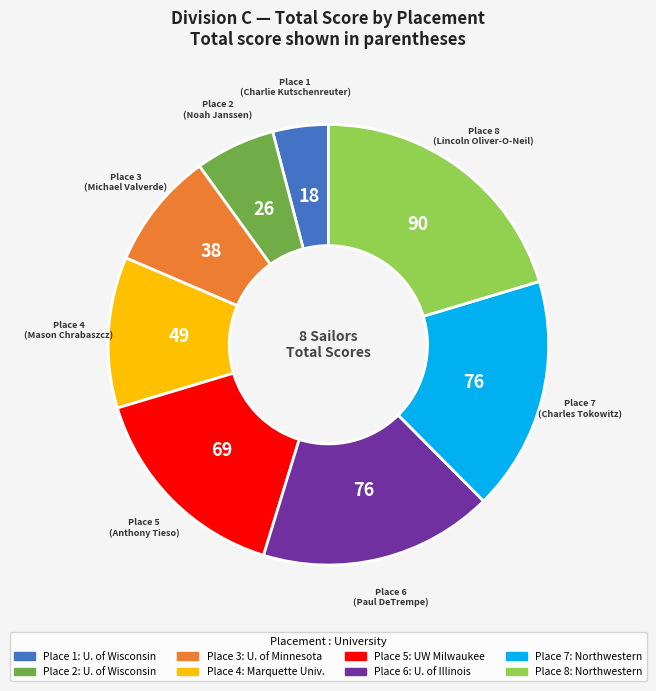

Does any single category account for the majority?

No